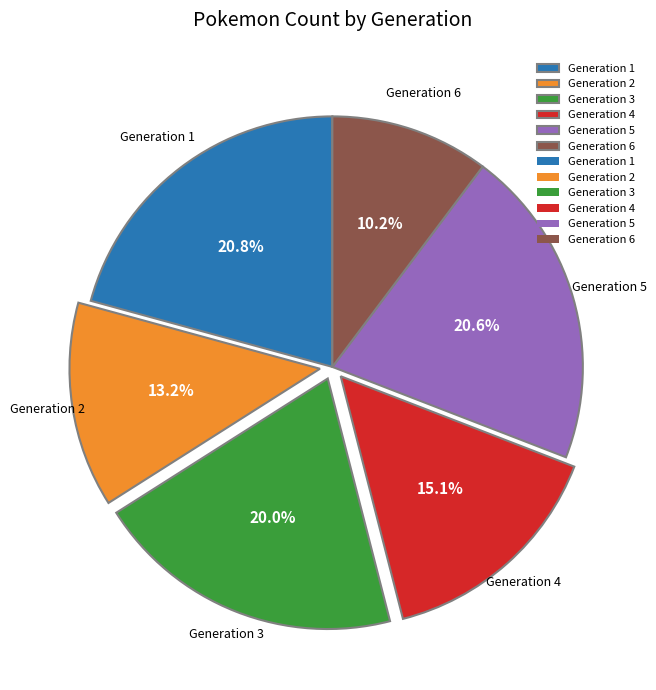

Which has a higher value, Generation 2 or Generation 1?

Generation 1